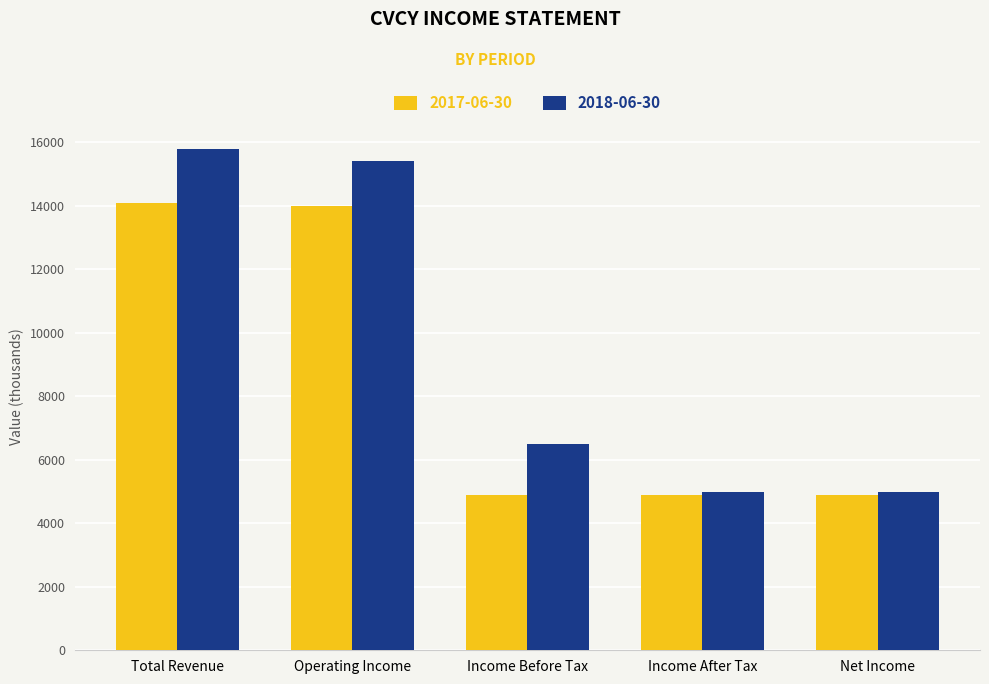

What is the label of the 5th bar from the left?

Net Income